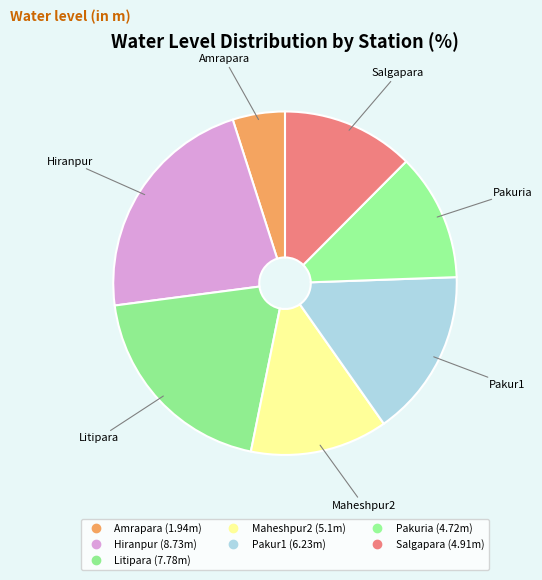

True or false: Pakuria accounts for 12% of the total.

True